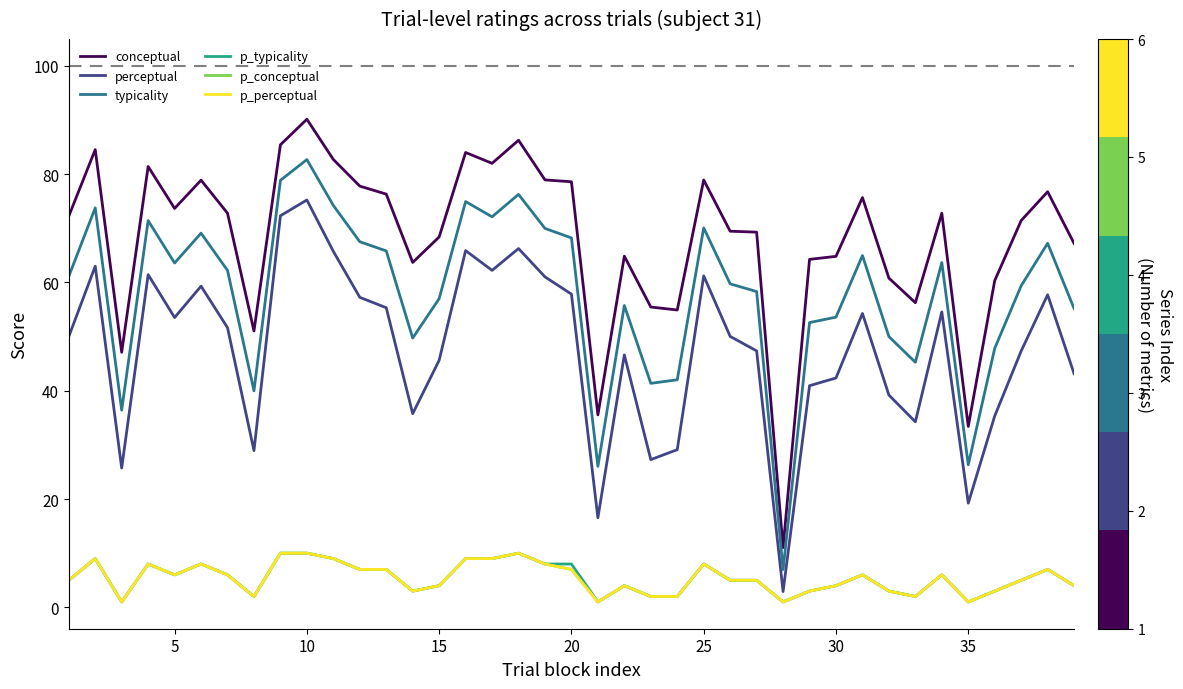

What is the average value of the p_perceptual series?

5.4